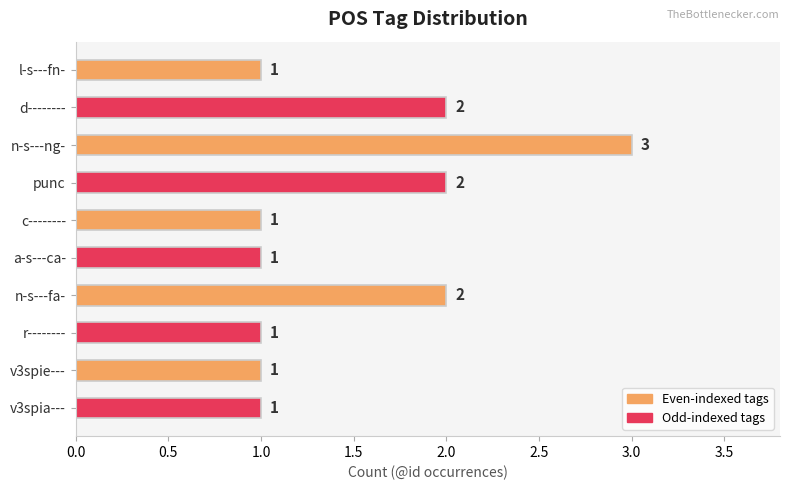

True or false: the data shows 1 at v3spie---.

True